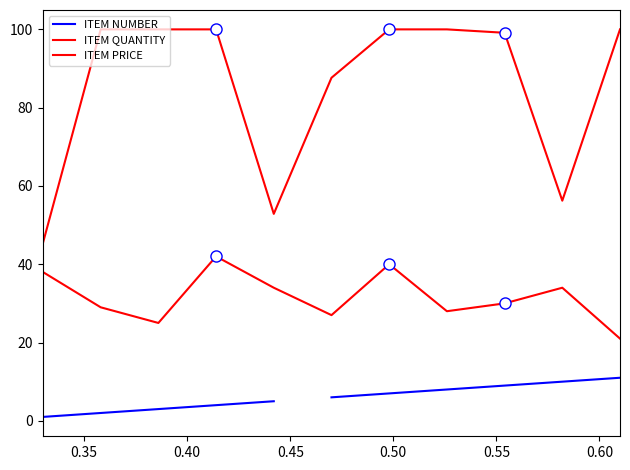

The value of ITEM PRICE at 10 is 56.2. True or false?

True